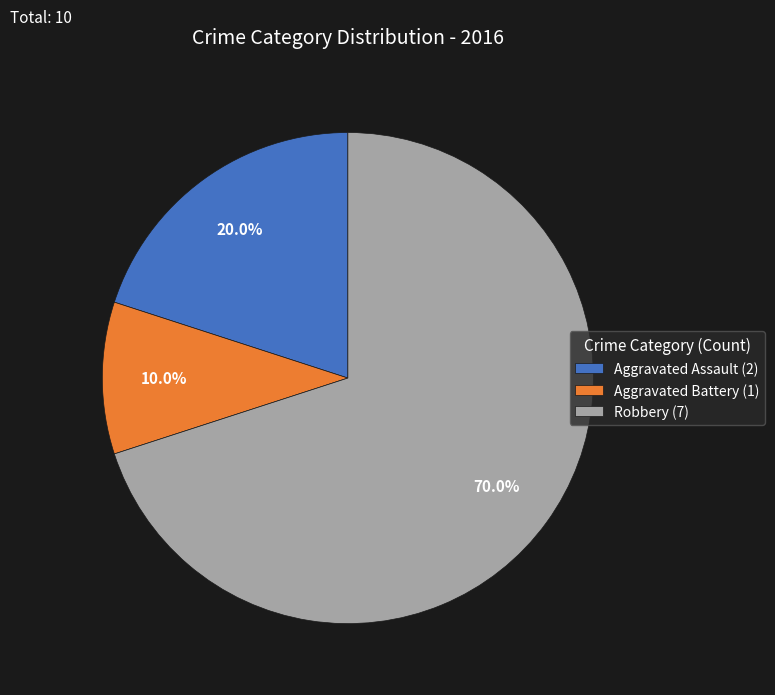

Is there a majority slice in this chart?

Yes